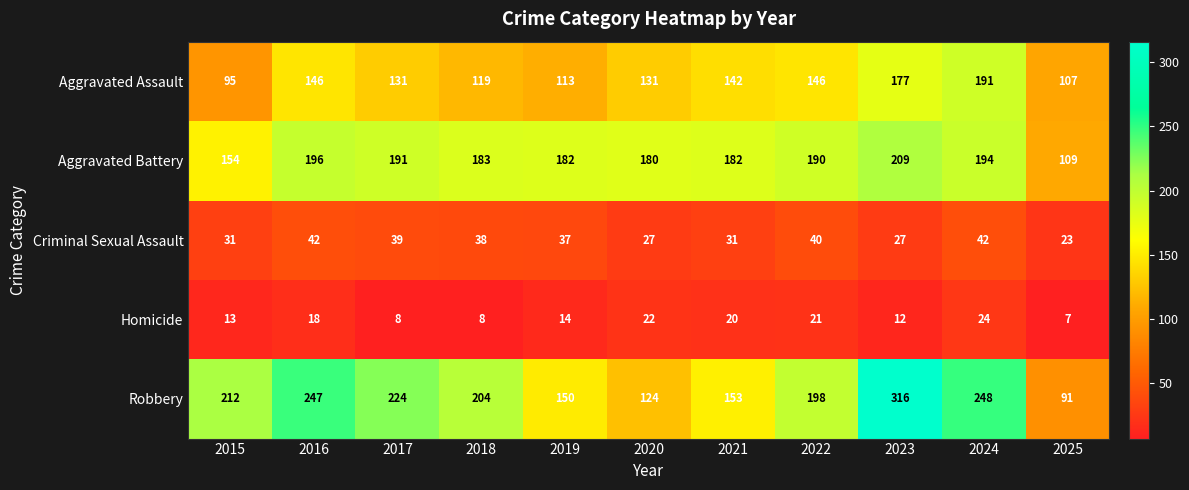

True or false: Homicide has a value of 37 at 2020.

False